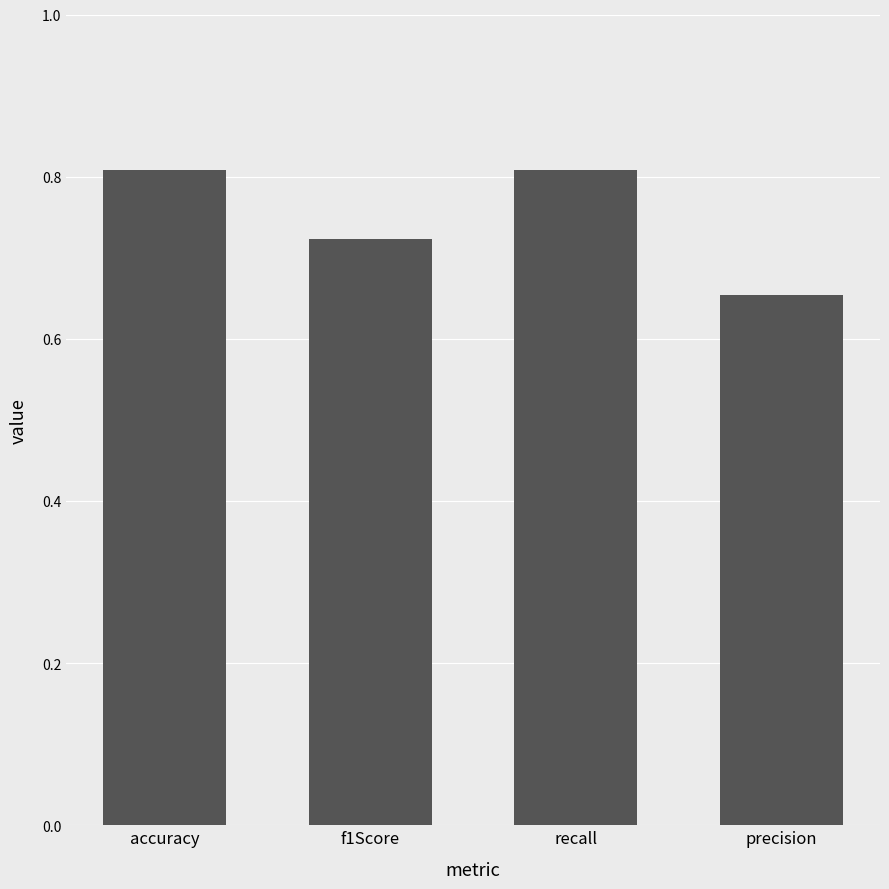

How many bars are there in total?

4